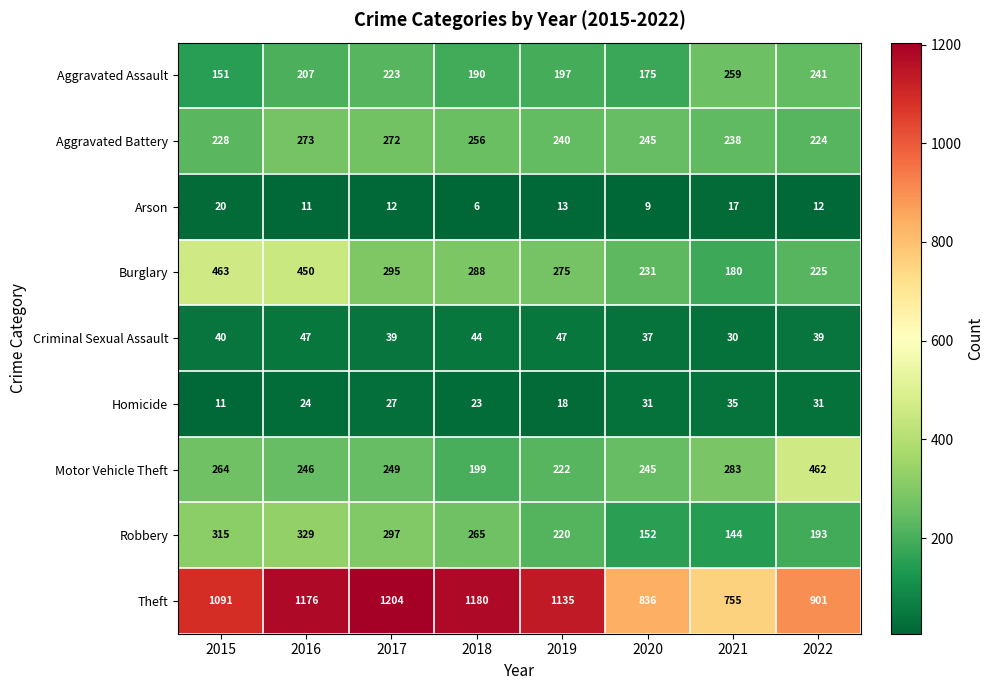

The Motor Vehicle Theft series shows 89 at 2016. True or false?

False